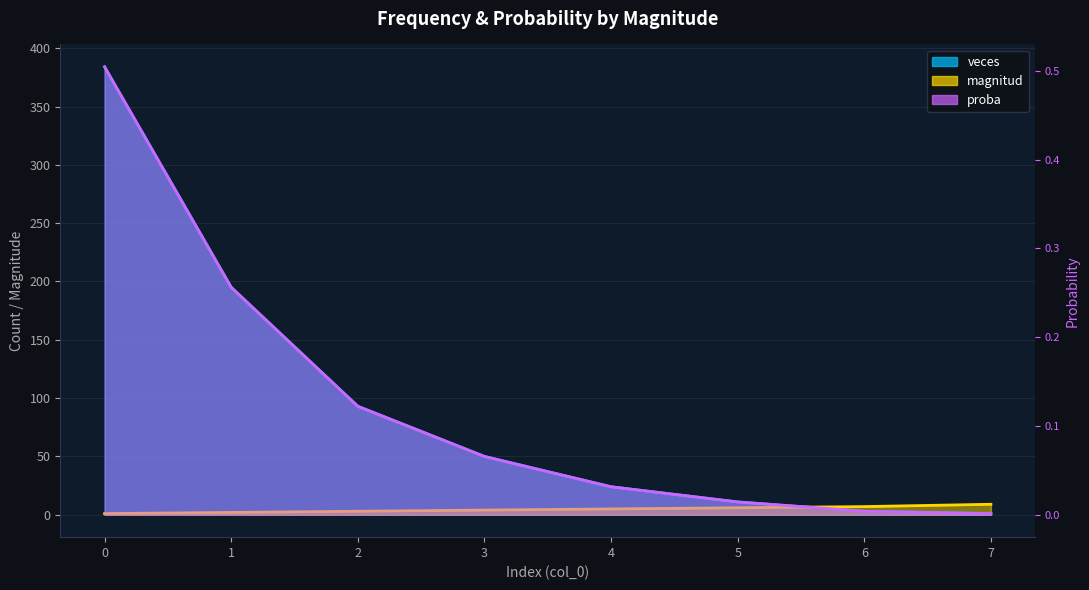

What is the spread (max minus min) of values at 4?

24.0